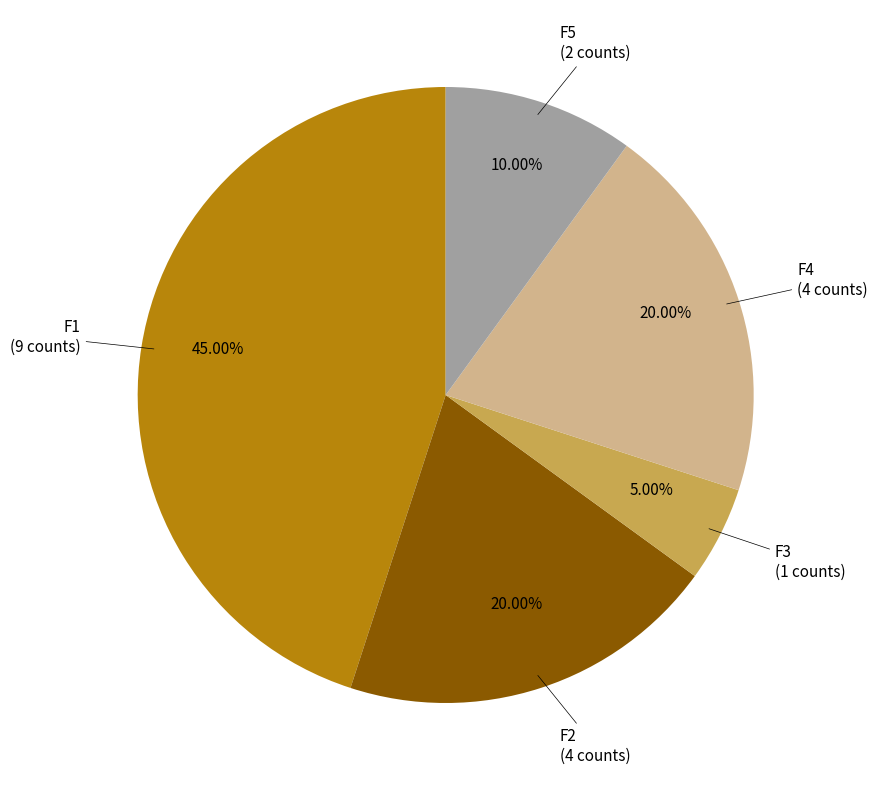

Does any single category account for the majority?

No